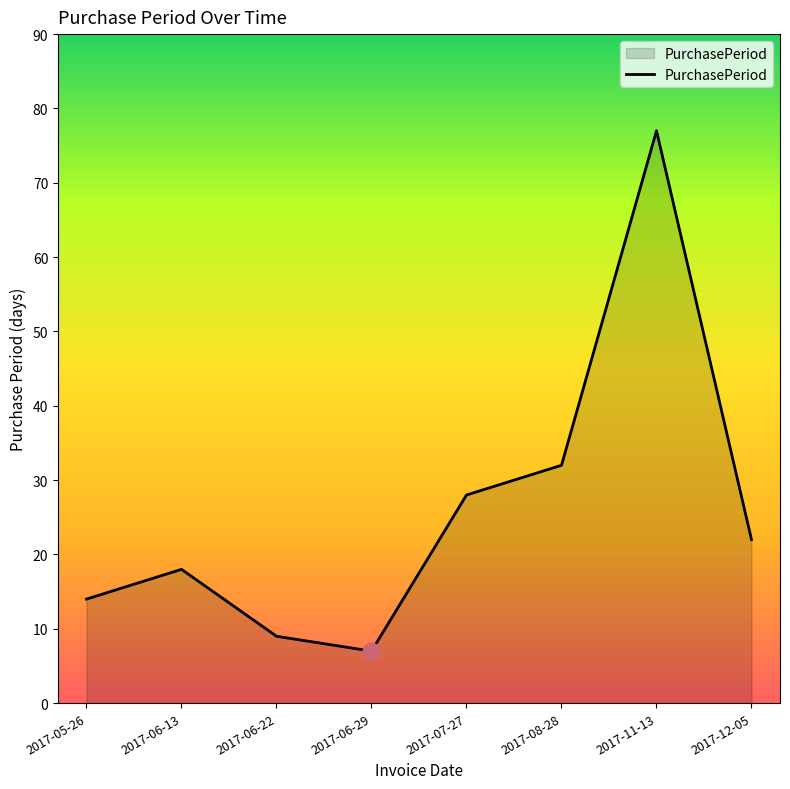

How many interior local peaks (higher than both neighbors) does the data have?

2